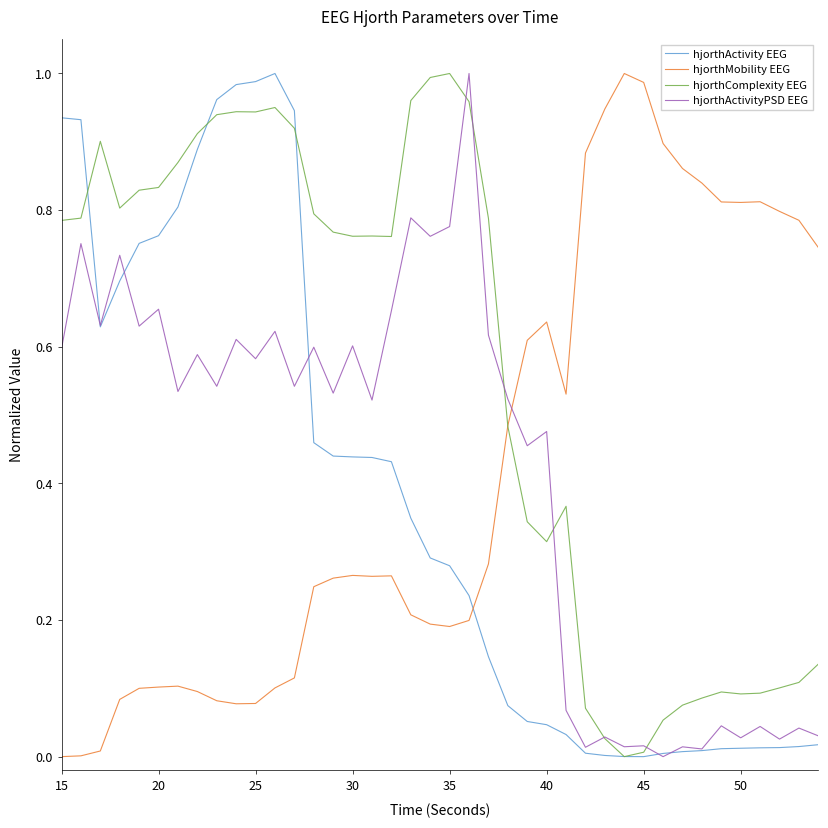

Does the chart display data point markers on the line(s)?

No